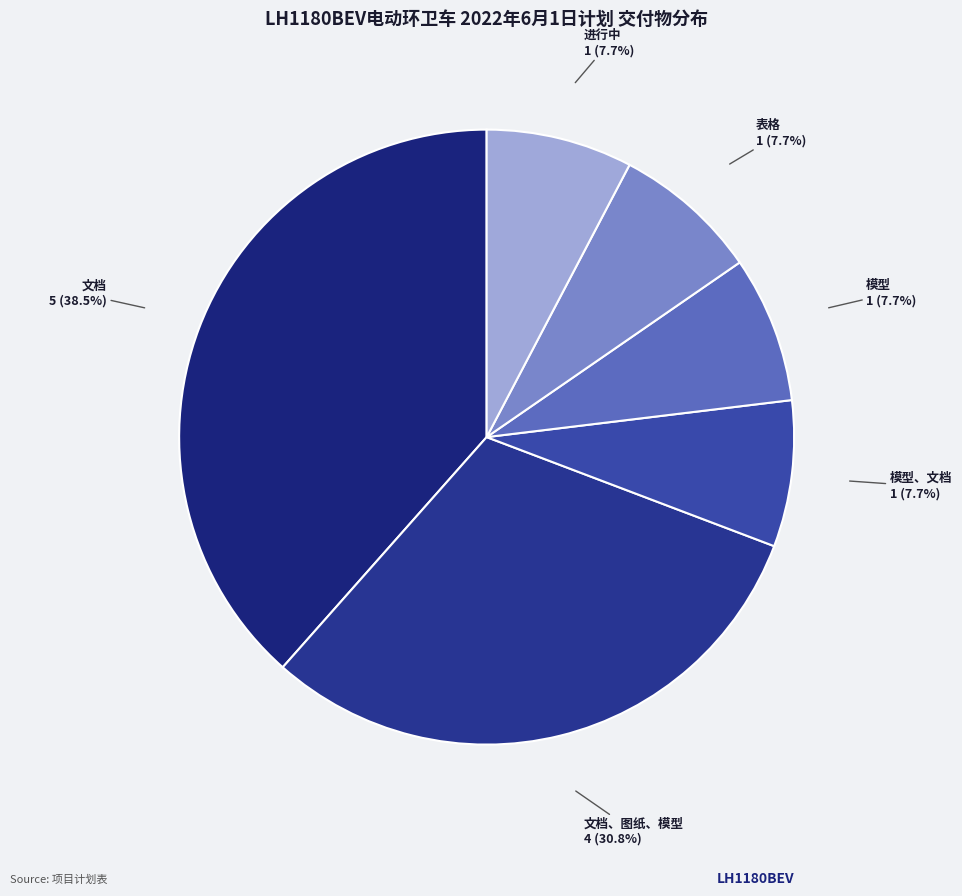

What percentage is NOT represented by 文档?

61.5%